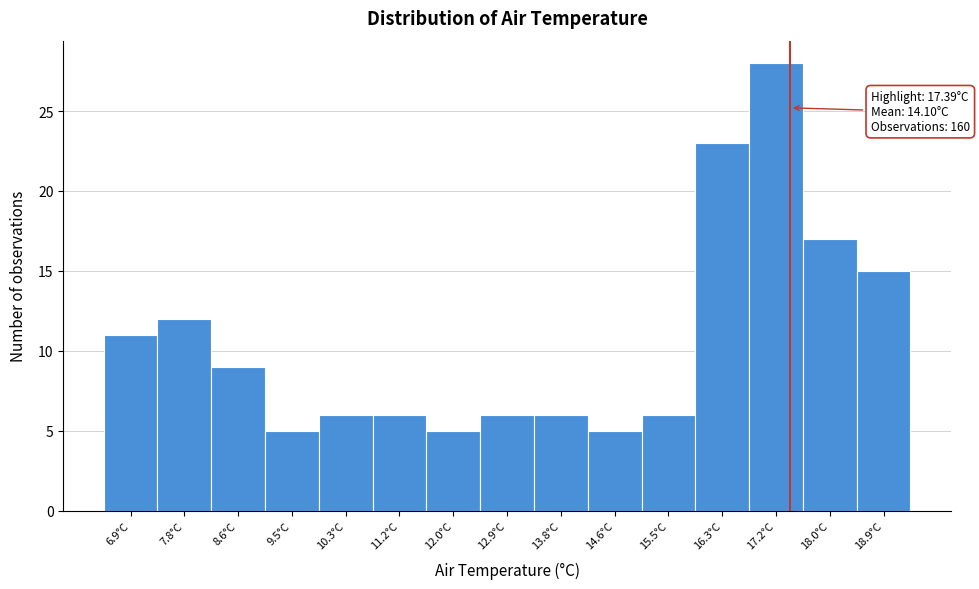

Which range on the x-axis has the tallest bar?

16.7 to 17.6